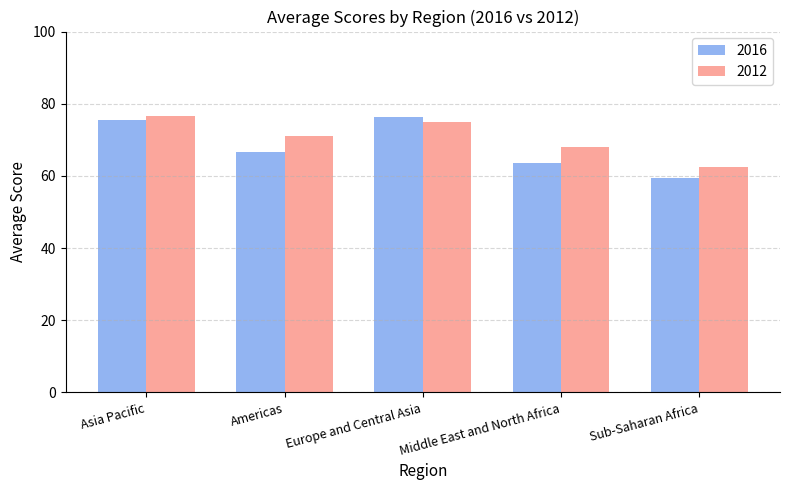

The value of 2012 at Middle East and North Africa is 96.8. True or false?

False